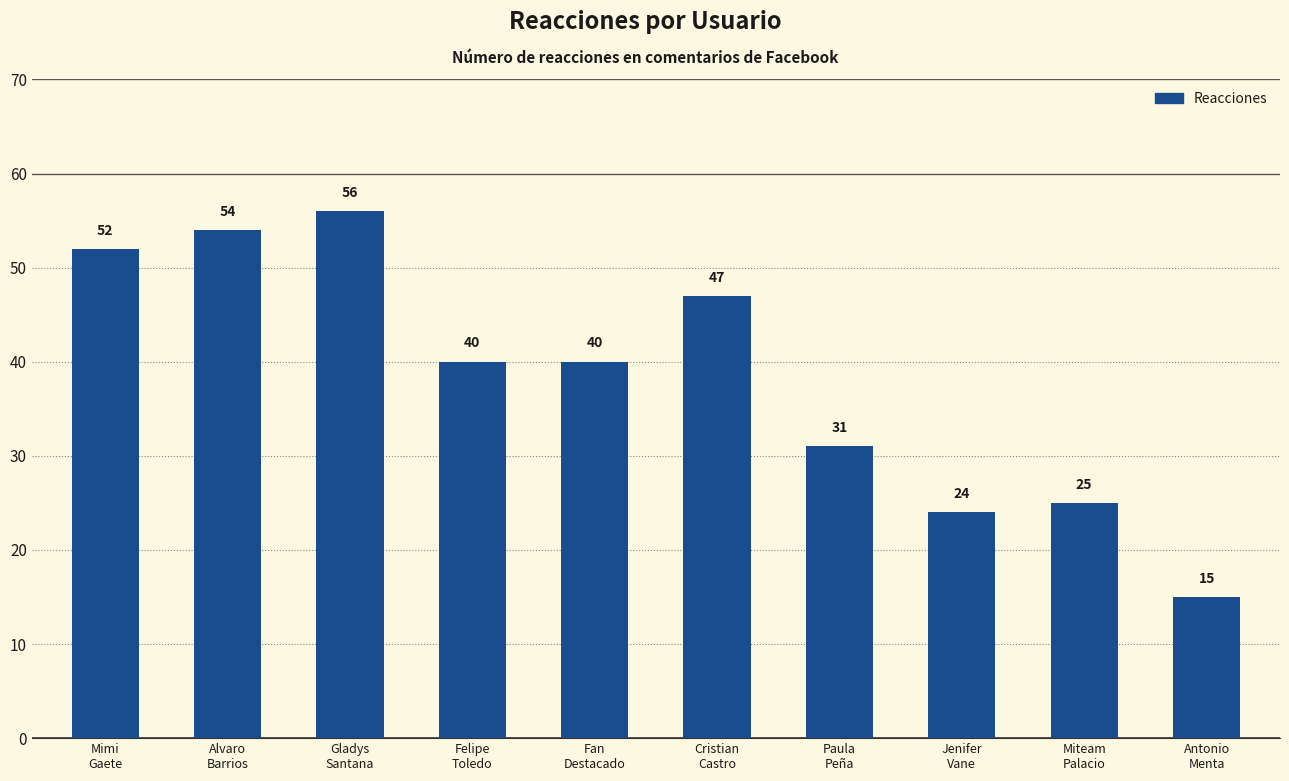

Count the number of categories in the chart.

10